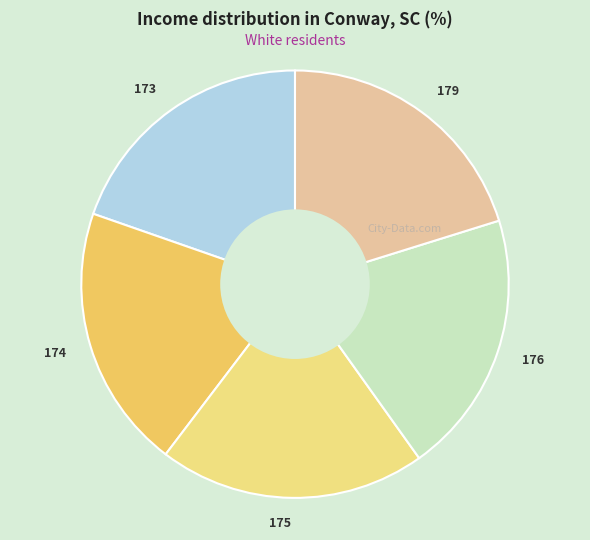

Approximately how many times larger is the value at 173 compared to 175?

1.0